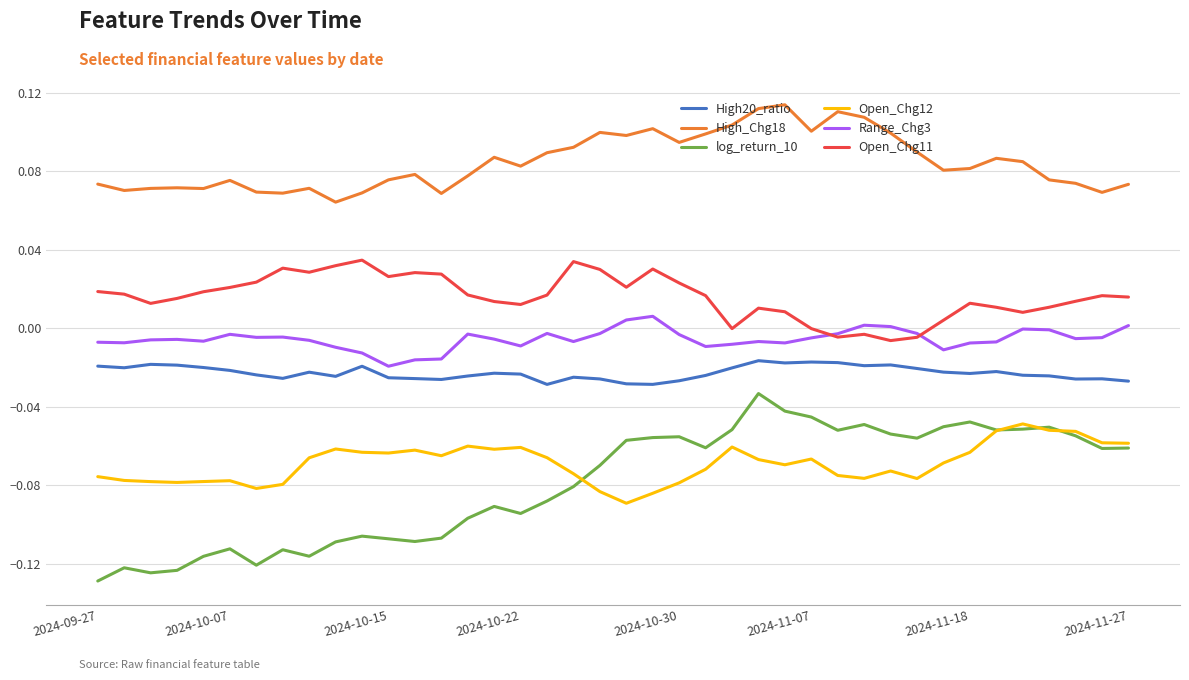

True or false: High20_ratio and High_Chg18 cross at least once.

False